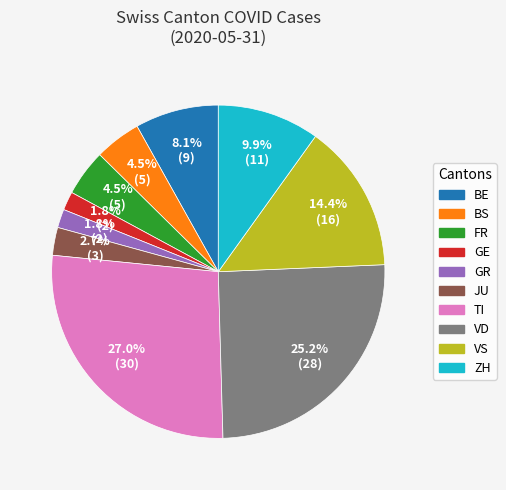

How many segments does this pie chart have?

10